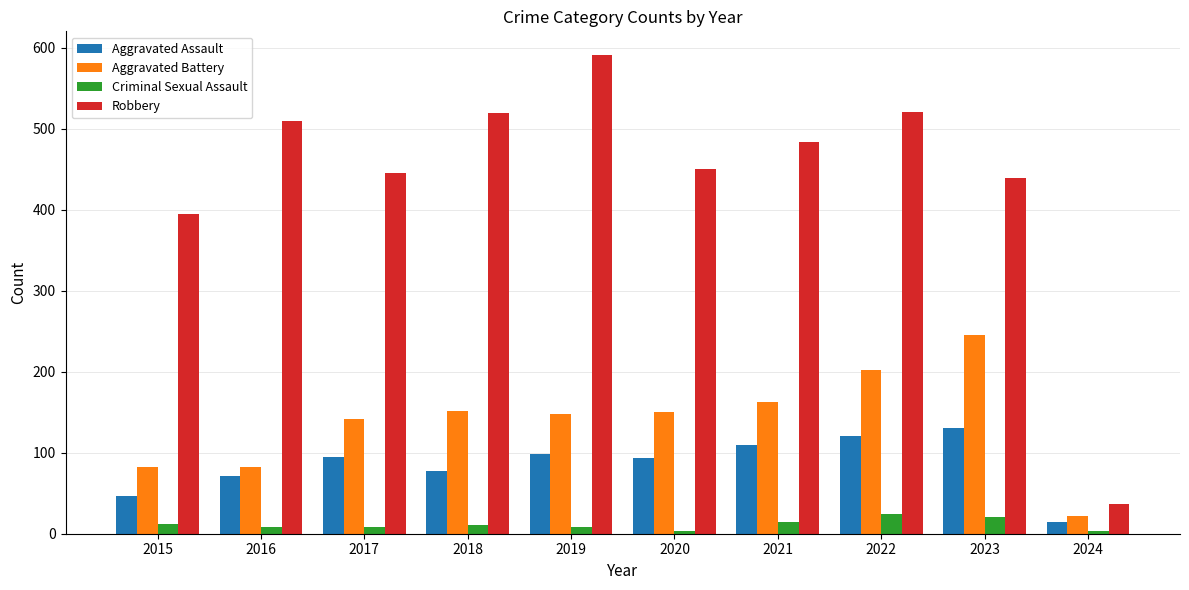

What is the approximate value of Aggravated Assault at 2020, to the nearest 5?

95